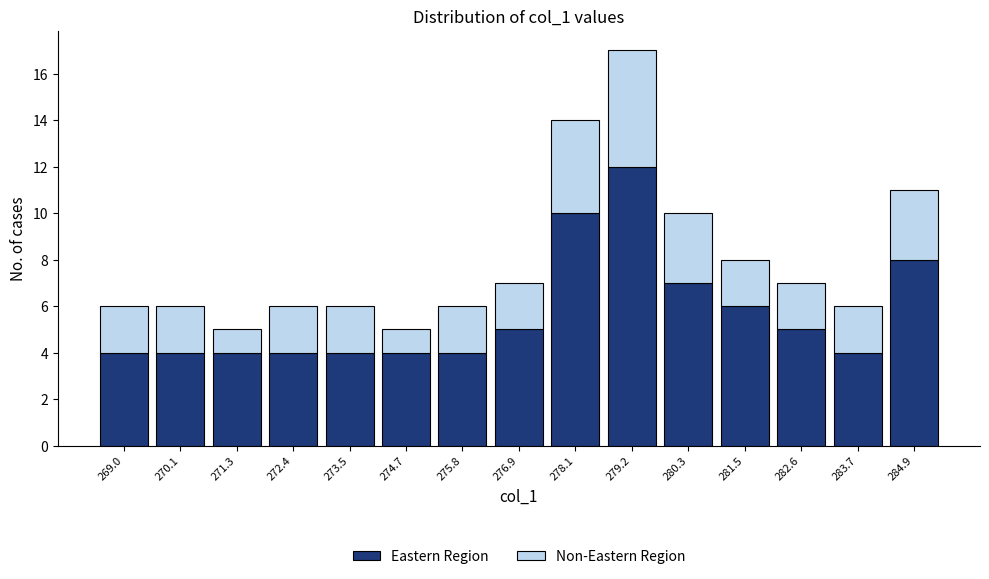

Reading left to right, transcribe the values for Eastern Region.

4	4	4	4	4	4	4	5	10	12	7	6	5	4	8